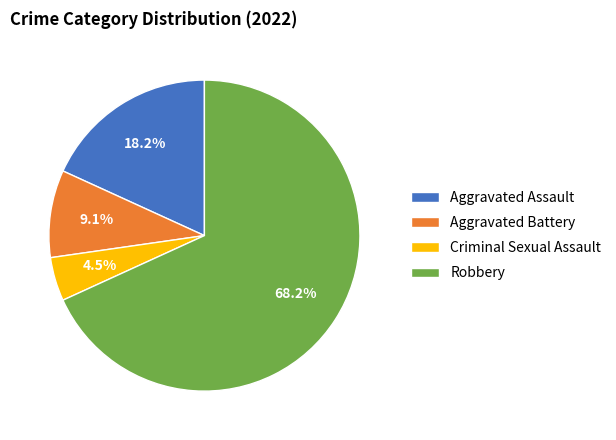

True or false: Aggravated Battery accounts for 1% of the total.

False